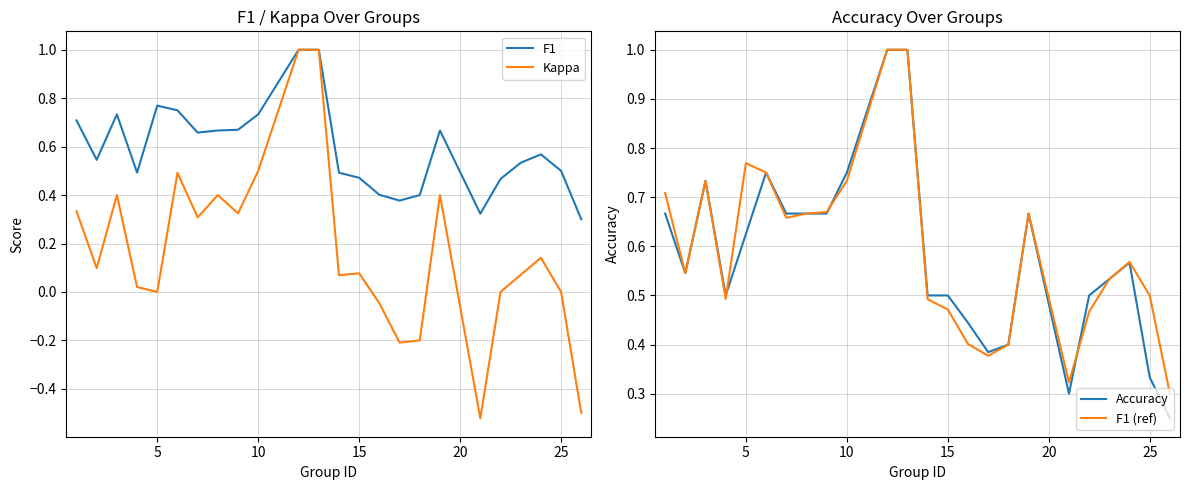

Is it true that F1 equals 0.4 at 10?

False